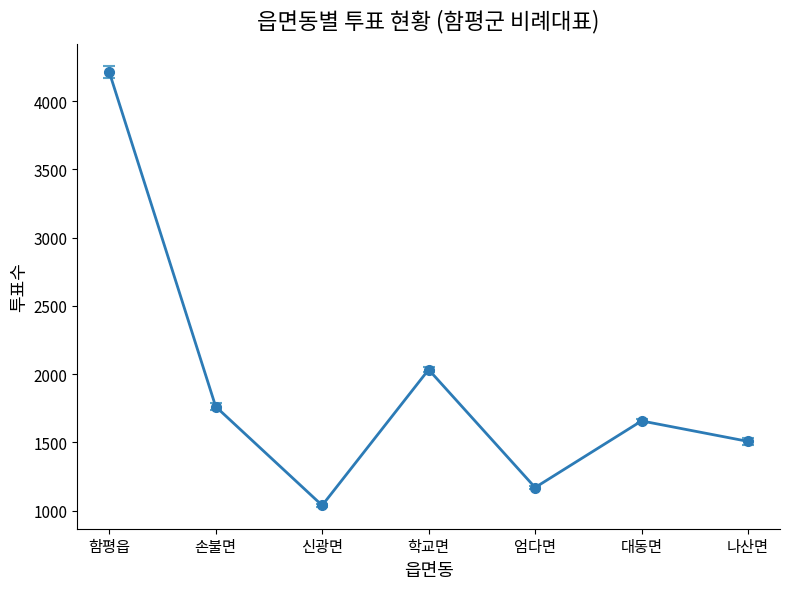

What is the change in value from 함평읍 to 대동면?

-2557